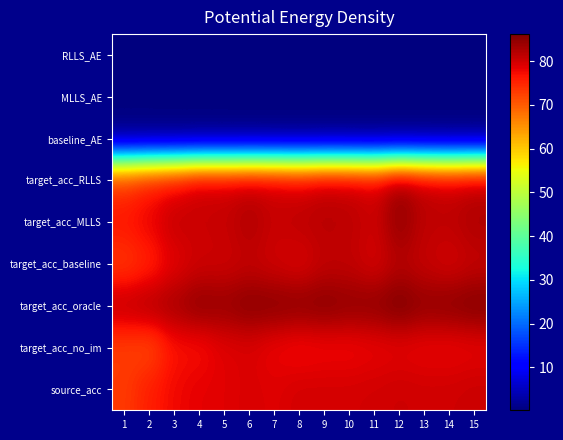

Rank the series at 1 from highest to lowest value.

target_acc_oracle, target_acc_MLLS, target_acc_RLLS, target_acc_baseline, source_acc, target_acc_no_im, baseline_AE, RLLS_AE, MLLS_AE